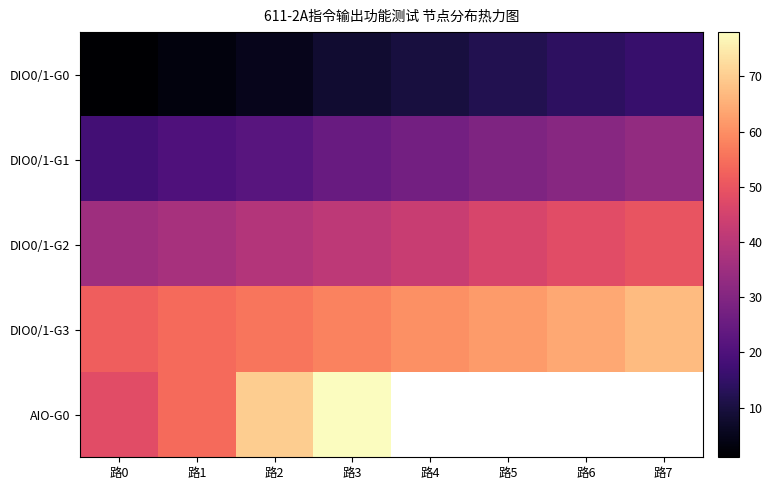

Read the DIO0/1-G3 value at 路4.

60.0